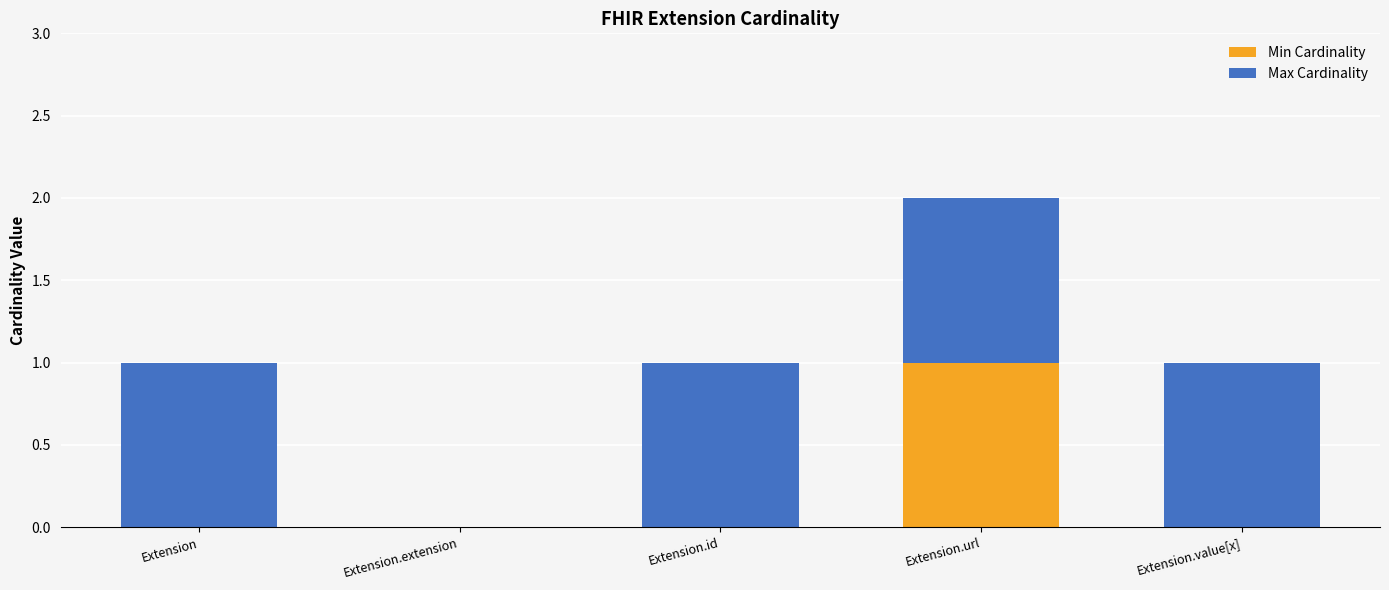

What is the total value across all series at Extension.value[x]?

1